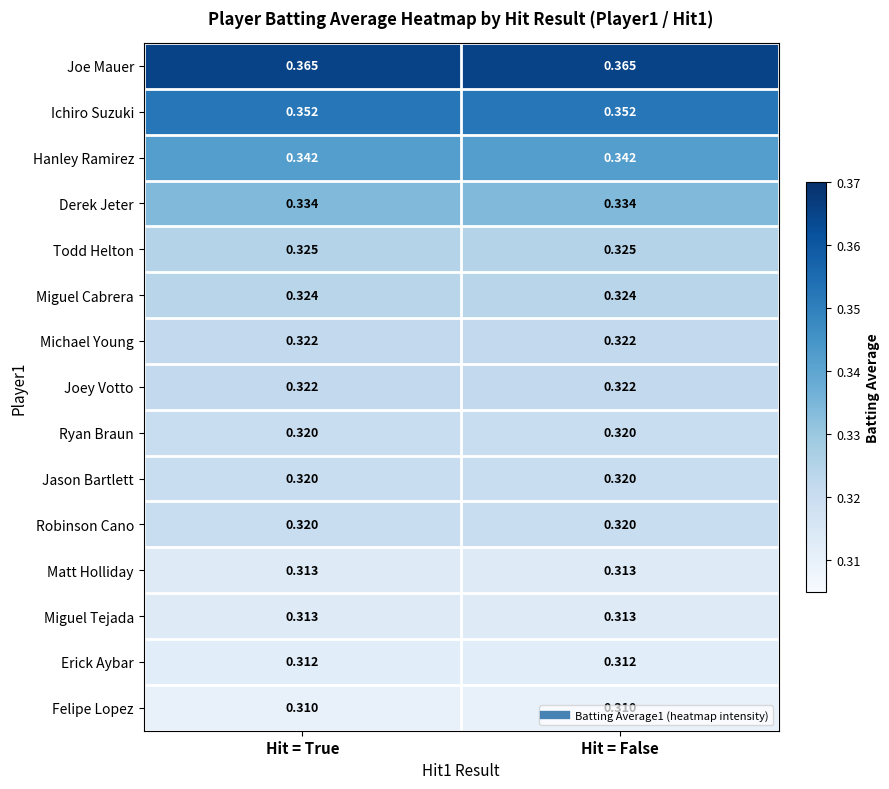

Is the value of Robinson Cano at Hit = False greater than the value of Matt Holliday at Hit = True?

Yes